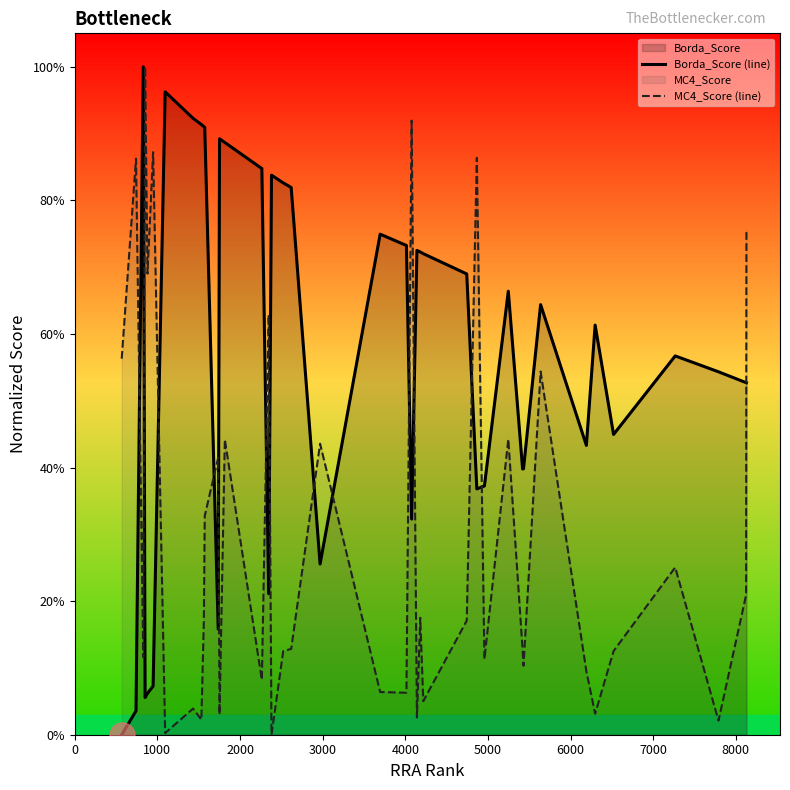

Which series has the largest range (max minus min)?

Borda_Score (line)